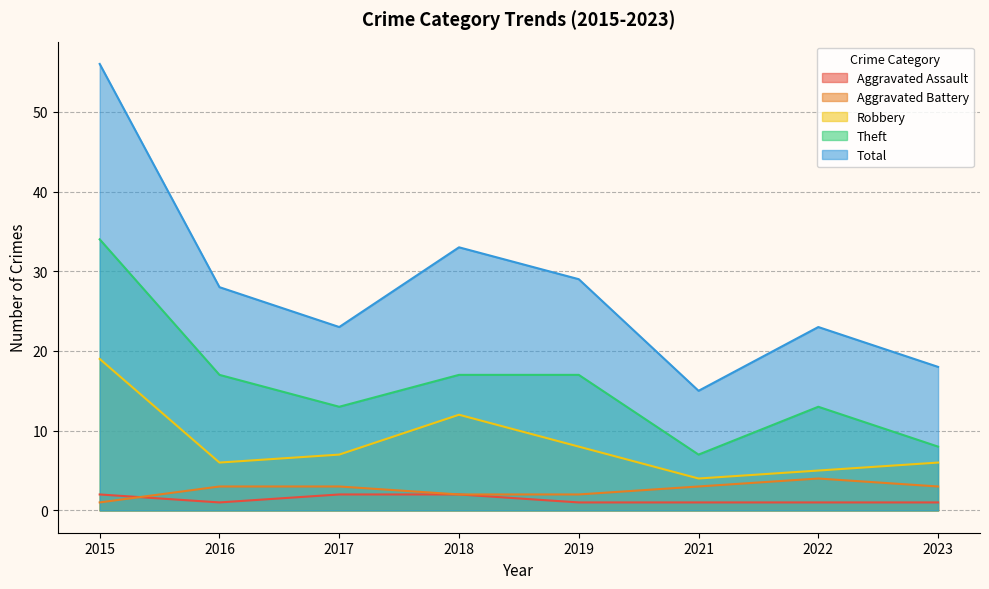

True or false: Aggravated Assault has a value of 0 at 2016.

False